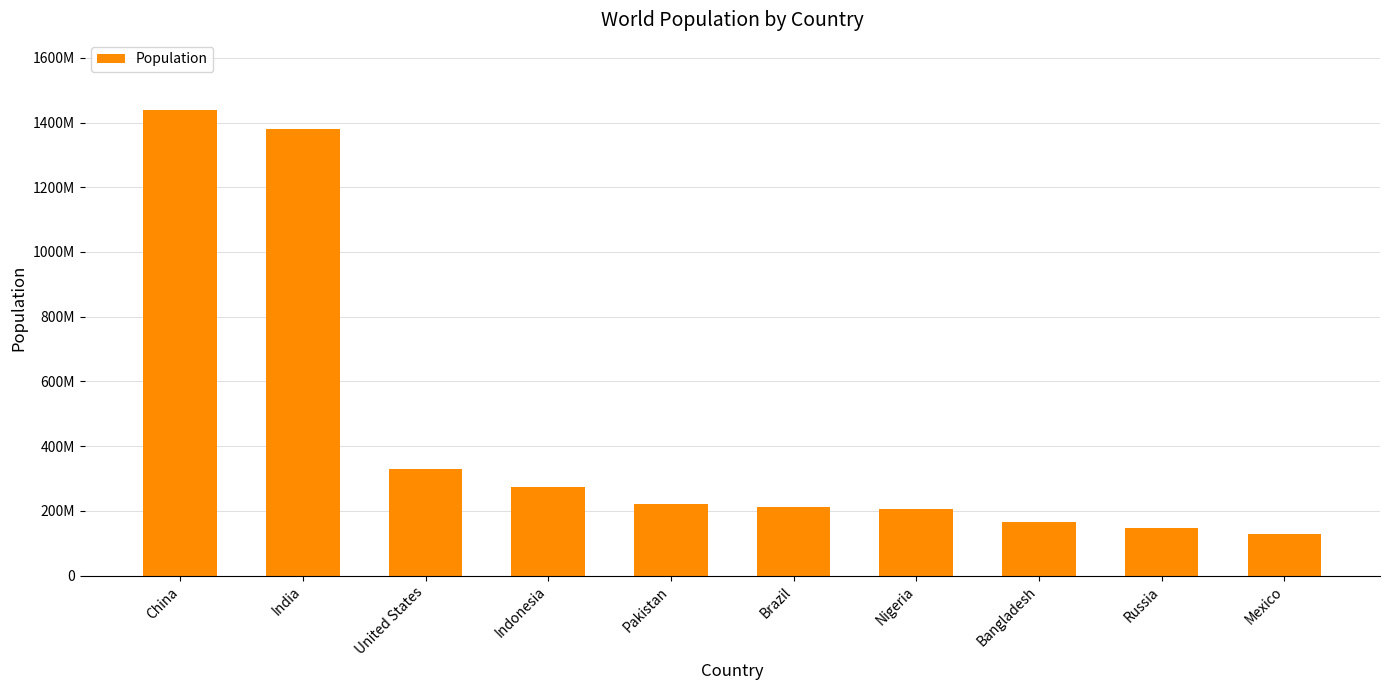

Which has a higher value, Indonesia or China?

China